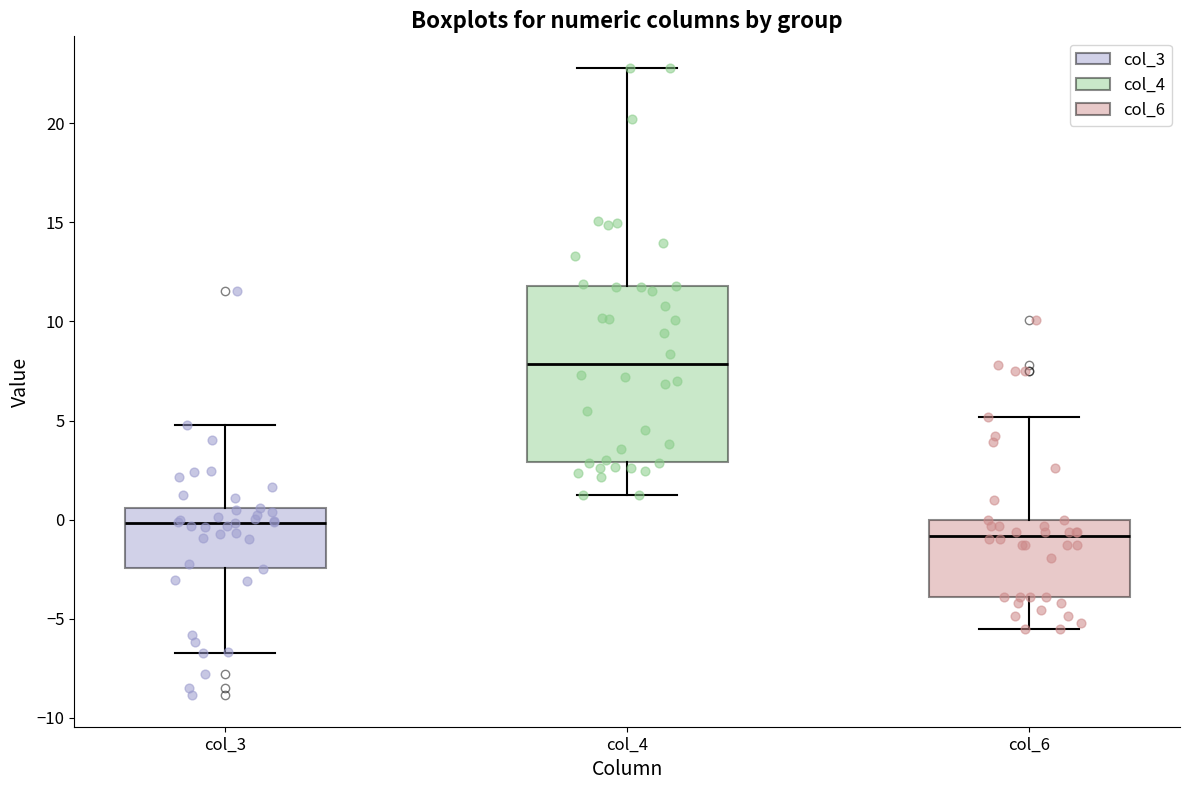

Which box's median line is the highest?

col_4